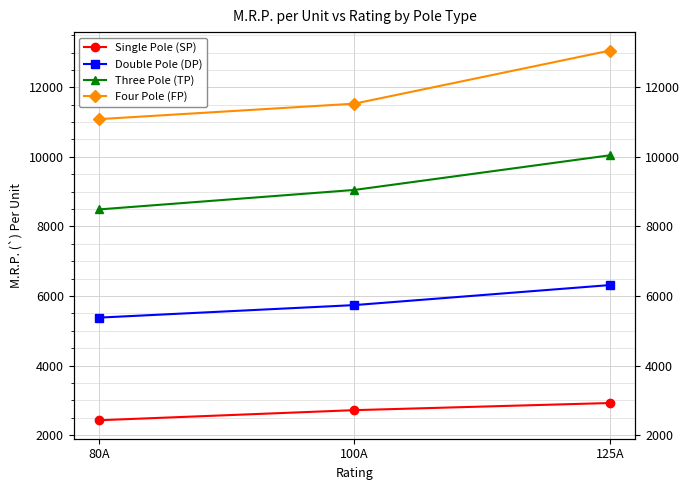

The value of Three Pole (TP) at 100A is 9050. True or false?

True